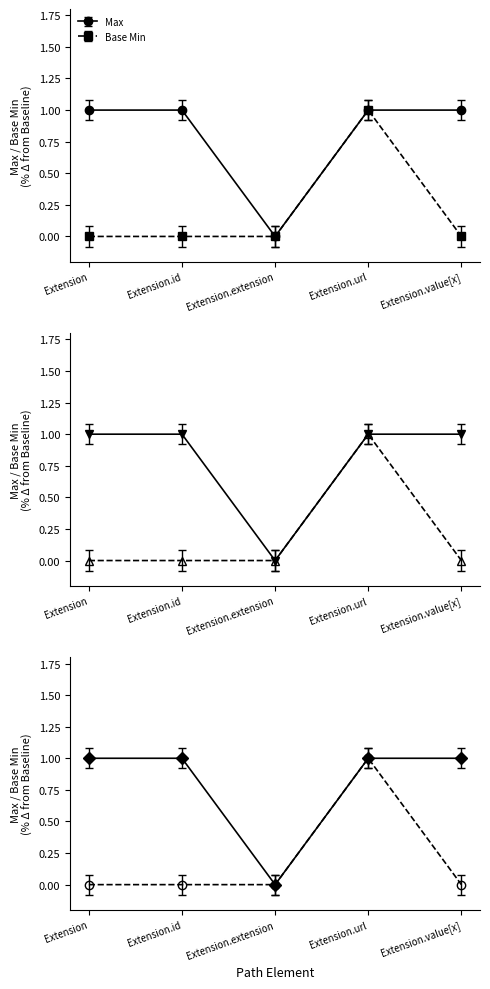

At which label does Max reach its peak?

Extension